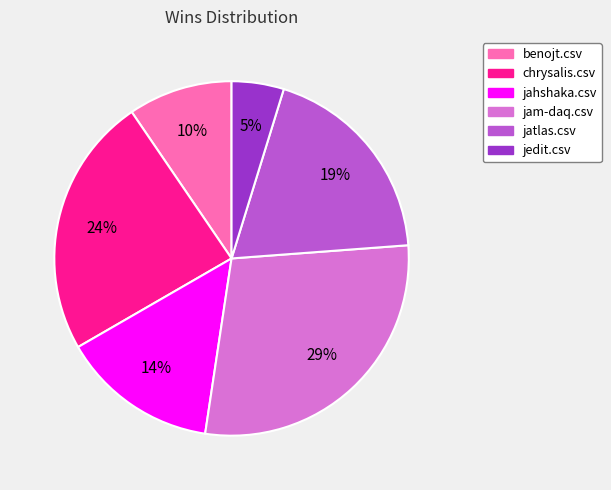

How many slices are in this pie chart?

6